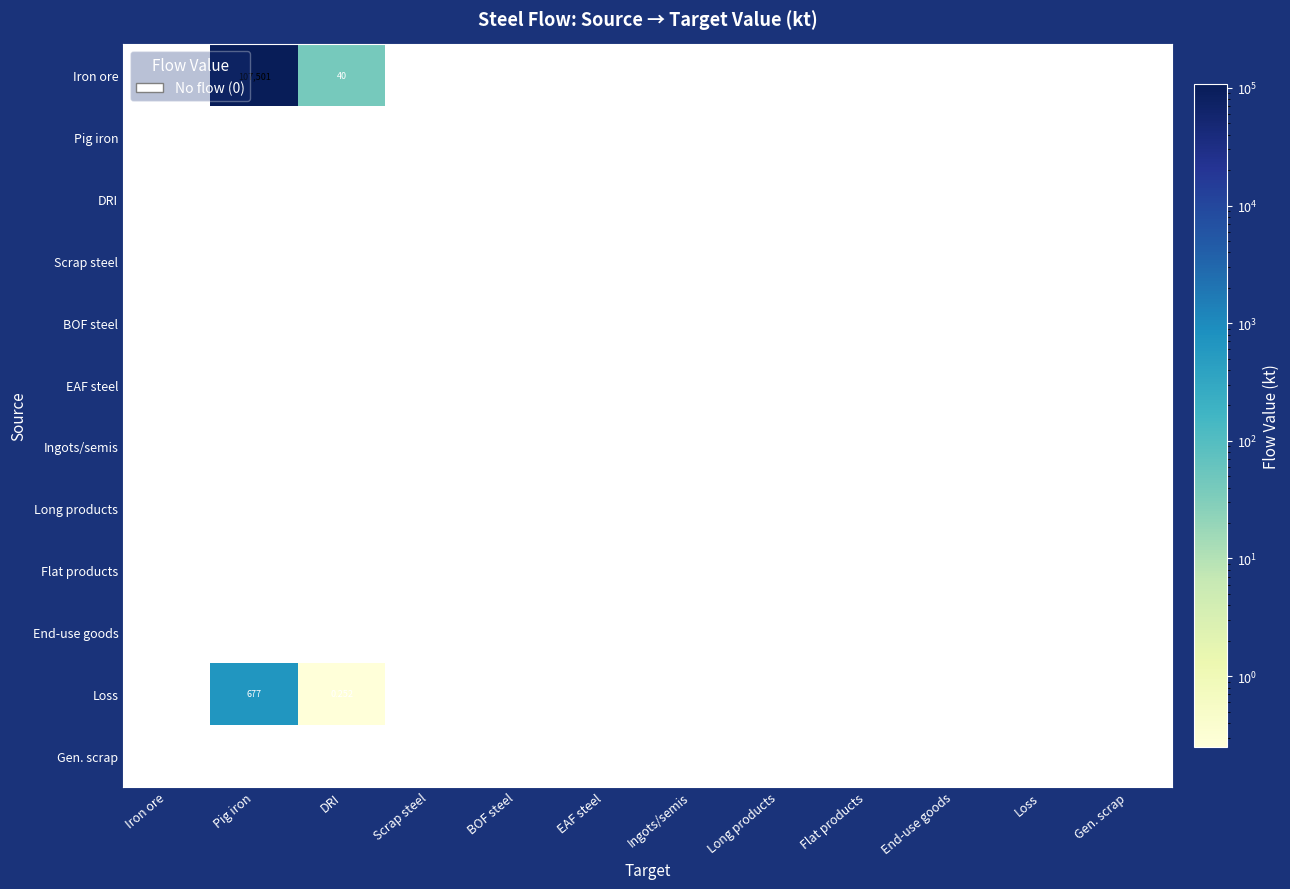

Which category has the lowest value across all series?

Iron ore